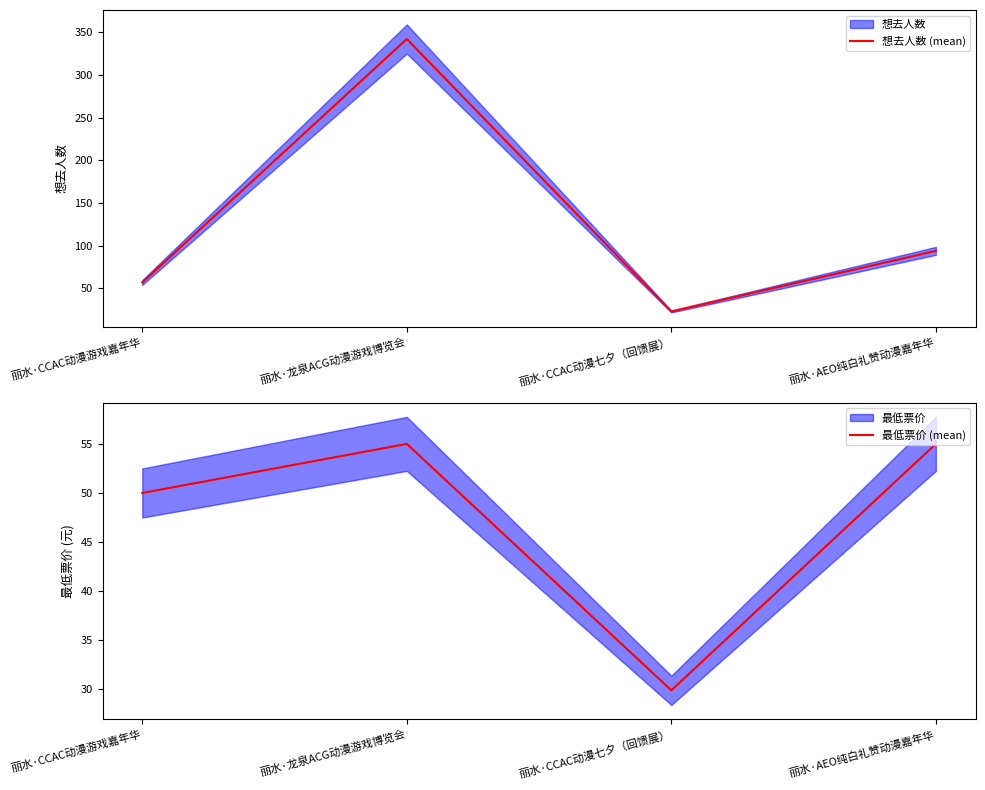

Reading right to left, list all the values displayed in this chart.

想去人数 (mean): 94.0	23.0	342.0	57.0
最低票价 (mean): 55.0	29.9	55.0	50.0